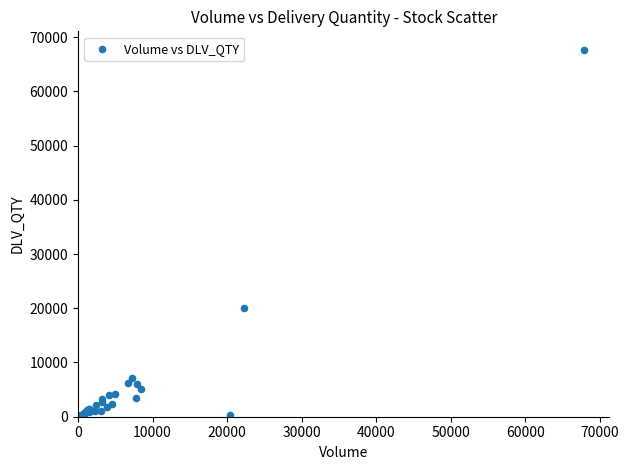

What Y value in the scatter plot is closest to 33855?

19982